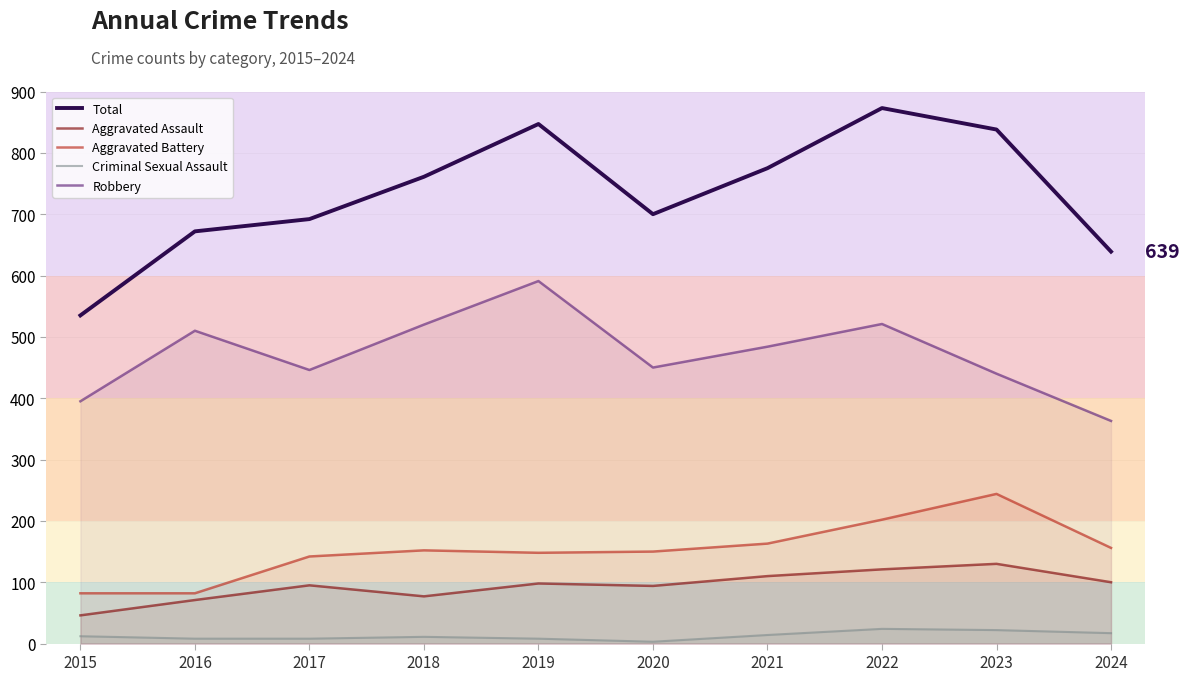

How many data points in Robbery are above 484?

4